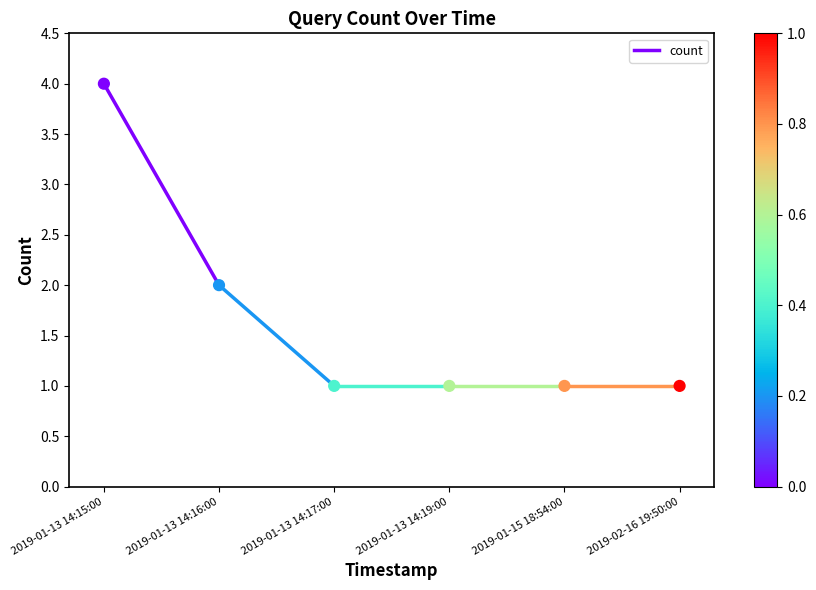

What is the range of Y values (max minus min)?

3